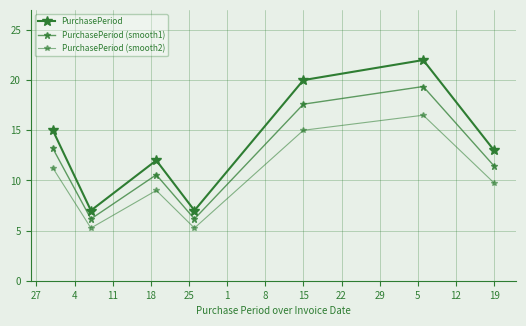

Count the number of categories in the chart.

7